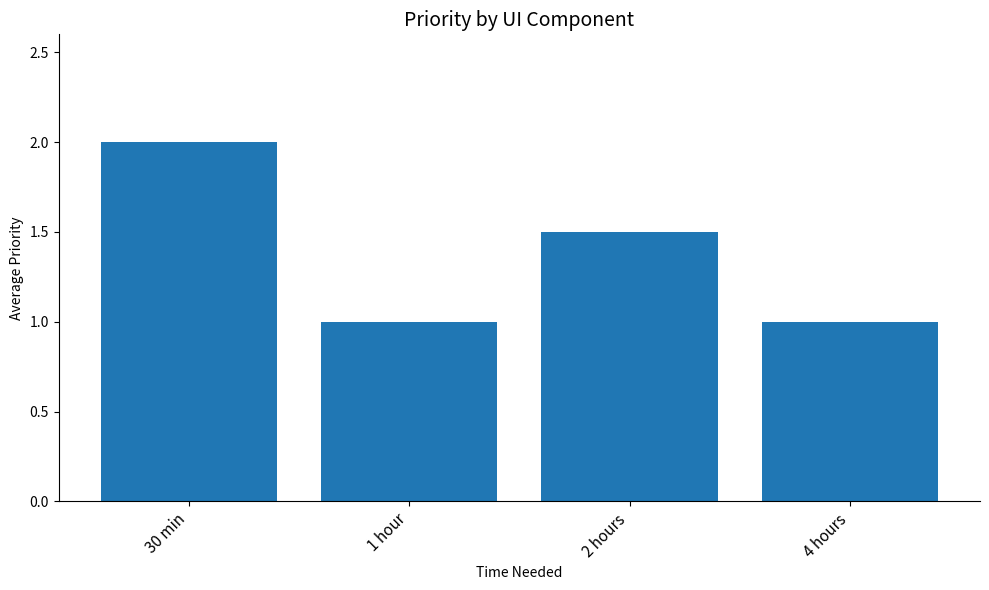

Which category has the highest value across all series?

30 min